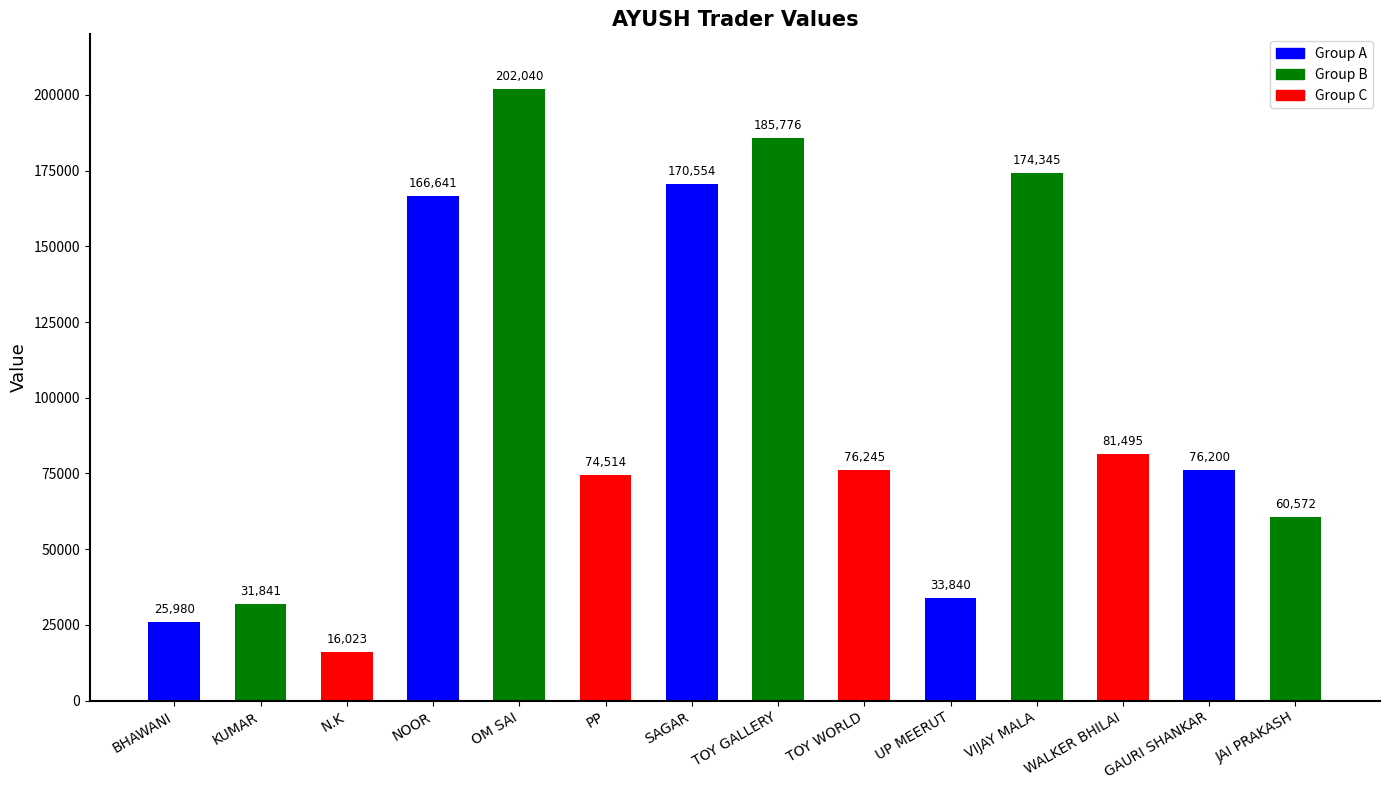

How many bars are there in total?

14